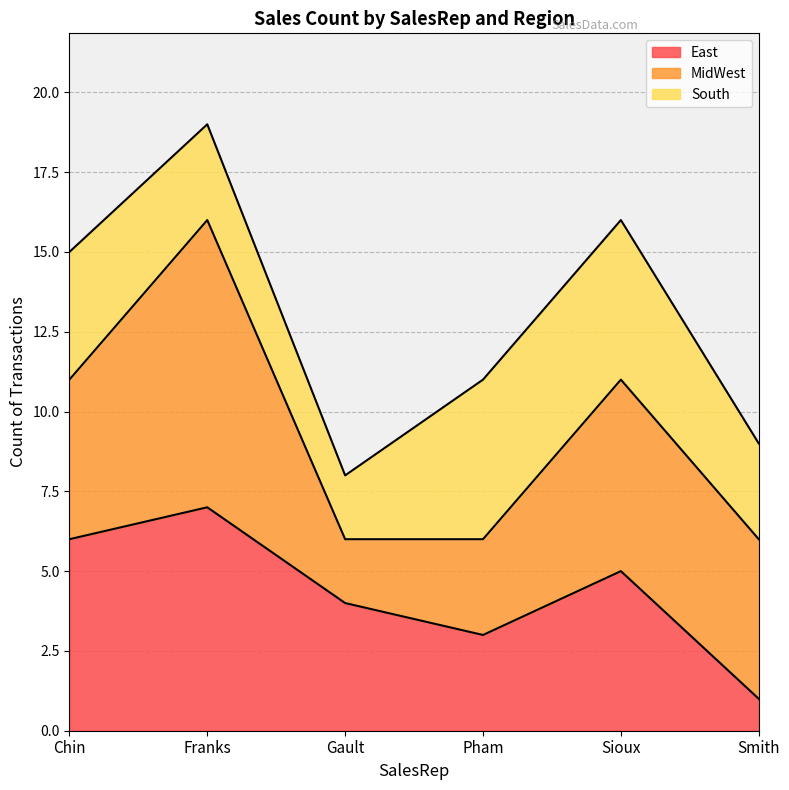

Which series has the largest range (max minus min)?

MidWest